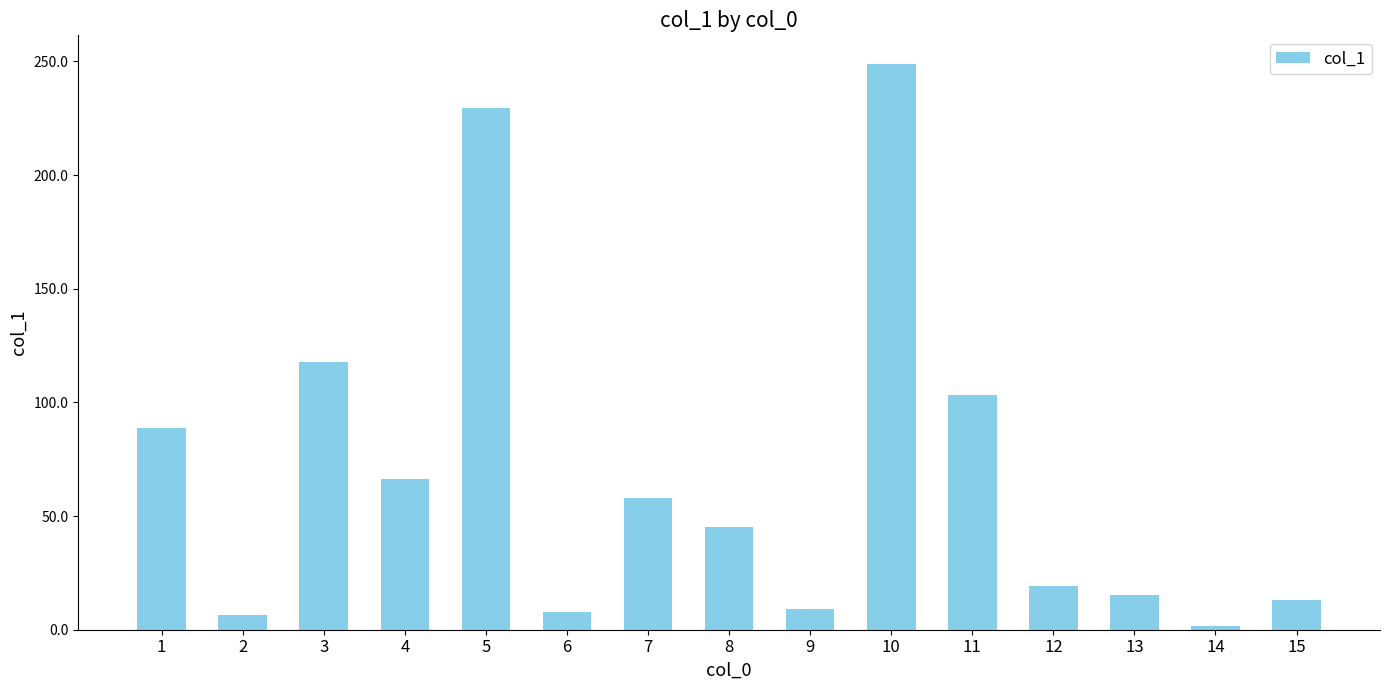

Does the chart contain any negative values?

No